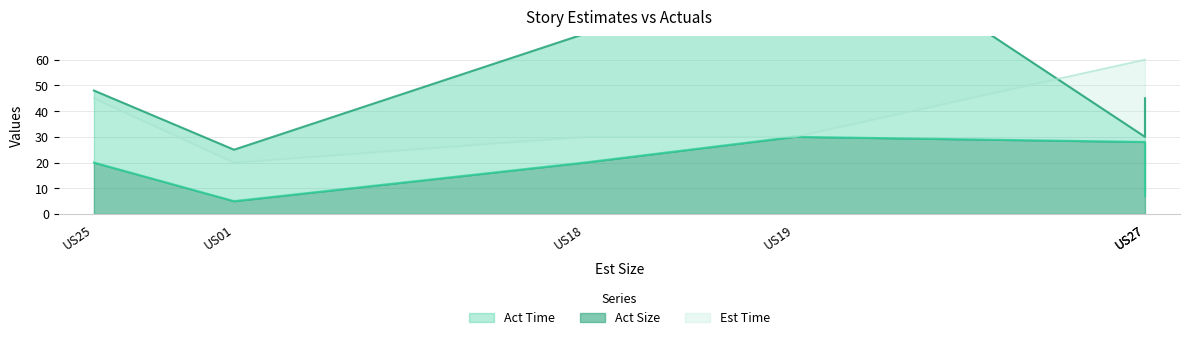

Is it true that Act Time equals 11 at US01?

False